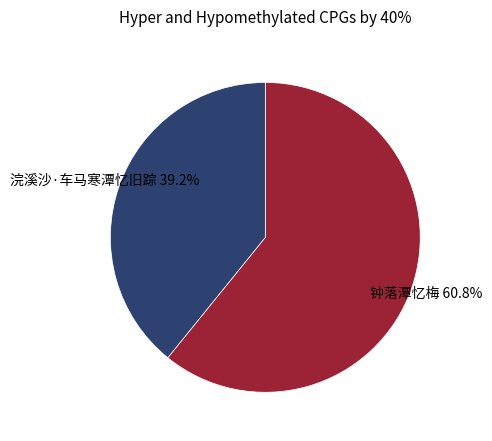

Which category has the smallest portion of the pie?

浣溪沙·车马寒潭忆旧踪